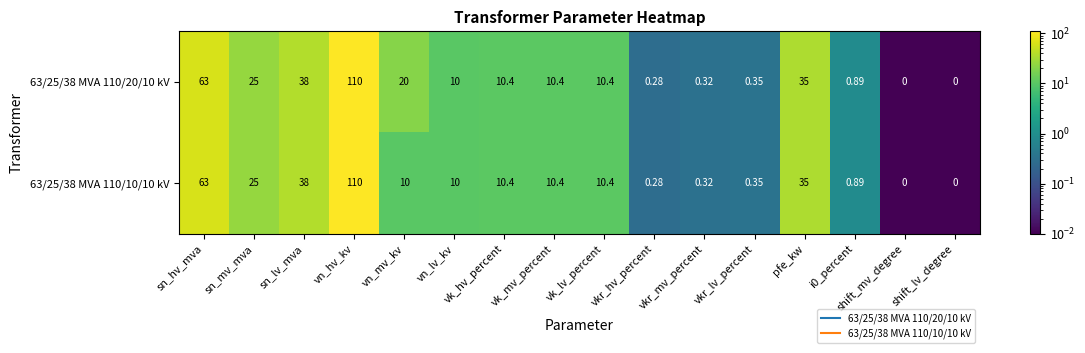

At which category is the sum across all series the highest?

vn_hv_kv